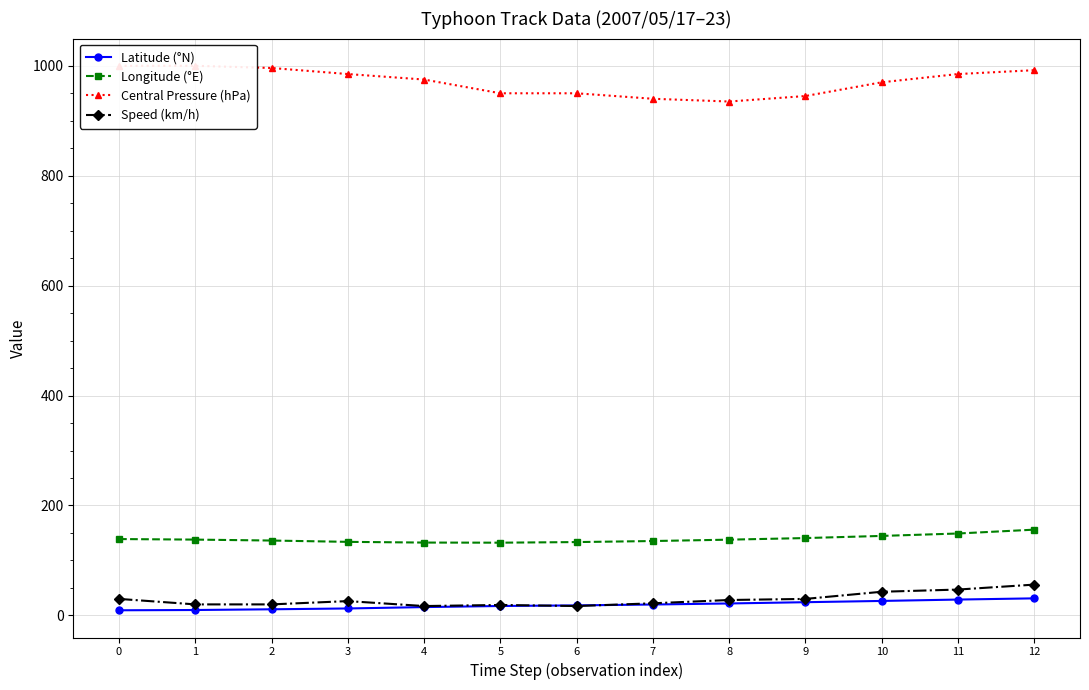

Reading left to right, what are all the values shown in this chart?

Latitude (°N): 9.3	9.8	11.1	12.6	15.1	17.1	18.2	19.8	21.7	24.0	26.3	28.8	31.0
Longitude (°E): 138.9	137.9	136.2	133.8	132.5	132.3	133.4	135.3	137.8	140.7	144.6	149.0	156.0
Central Pressure (hPa): 1000.0	1000.0	996.0	985.0	975.0	950.0	950.0	940.0	935.0	945.0	970.0	985.0	992.0
Speed (km/h): 30.0	20.0	20.0	26.0	17.0	19.0	17.0	22.0	28.0	30.0	43.0	47.0	56.0